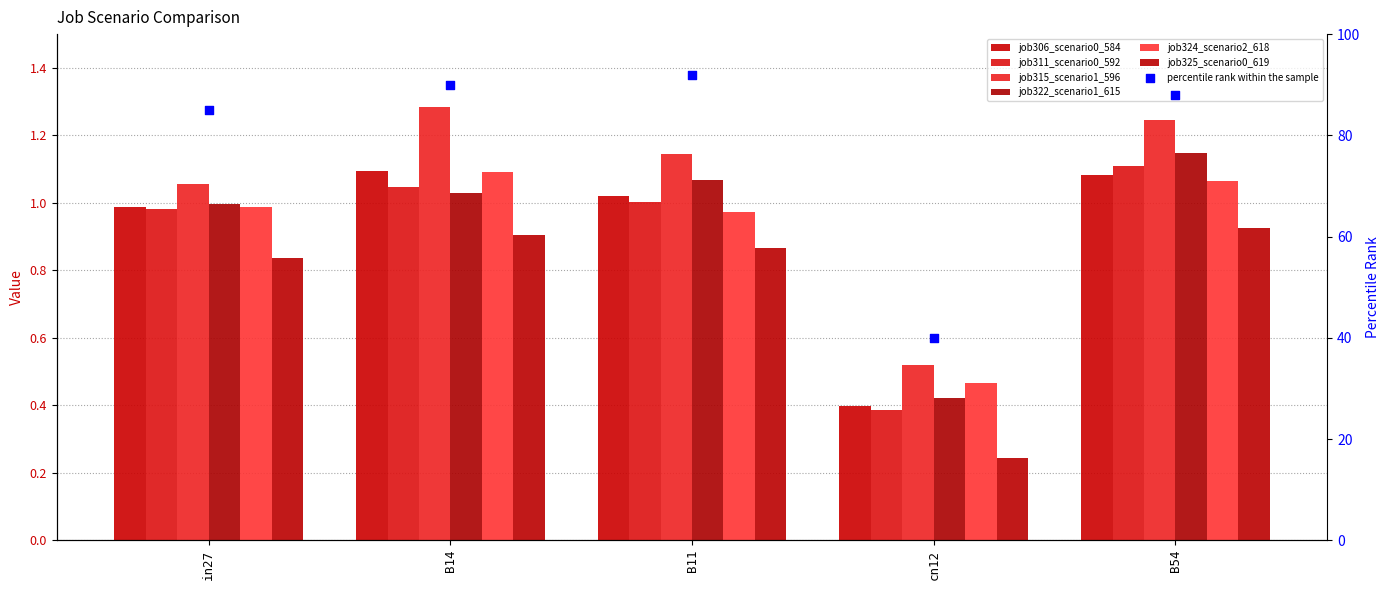

At which category is the sum across all series the highest?

B54